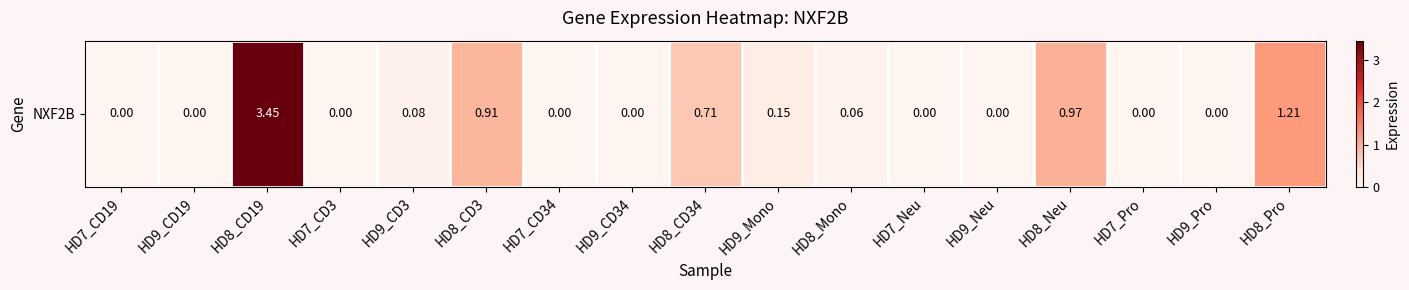

Reading right to left, what are all the values shown in this chart?

HD8_Pro=1.2	HD9_Pro=0.0	HD7_Pro=0.0	HD8_Neu=1.0	HD9_Neu=0.0	HD7_Neu=0.0	HD8_Mono=0.1	HD9_Mono=0.1	HD8_CD34=0.7	HD9_CD34=0.0	HD7_CD34=0.0	HD8_CD3=0.9	HD9_CD3=0.1	HD7_CD3=0.0	HD8_CD19=3.5	HD9_CD19=0.0	HD7_CD19=0.0